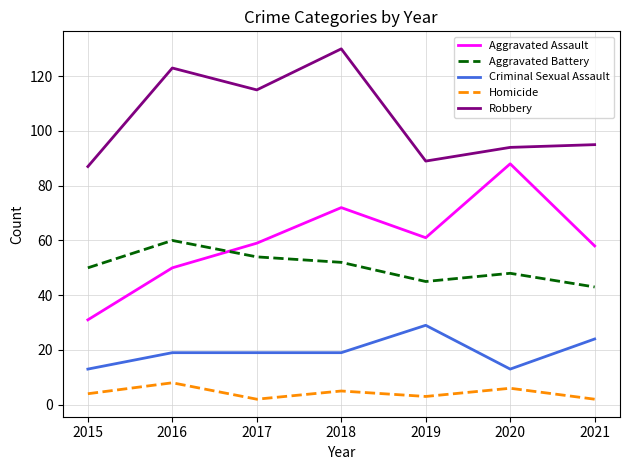

Which series has the widest spread of values?

Aggravated Assault